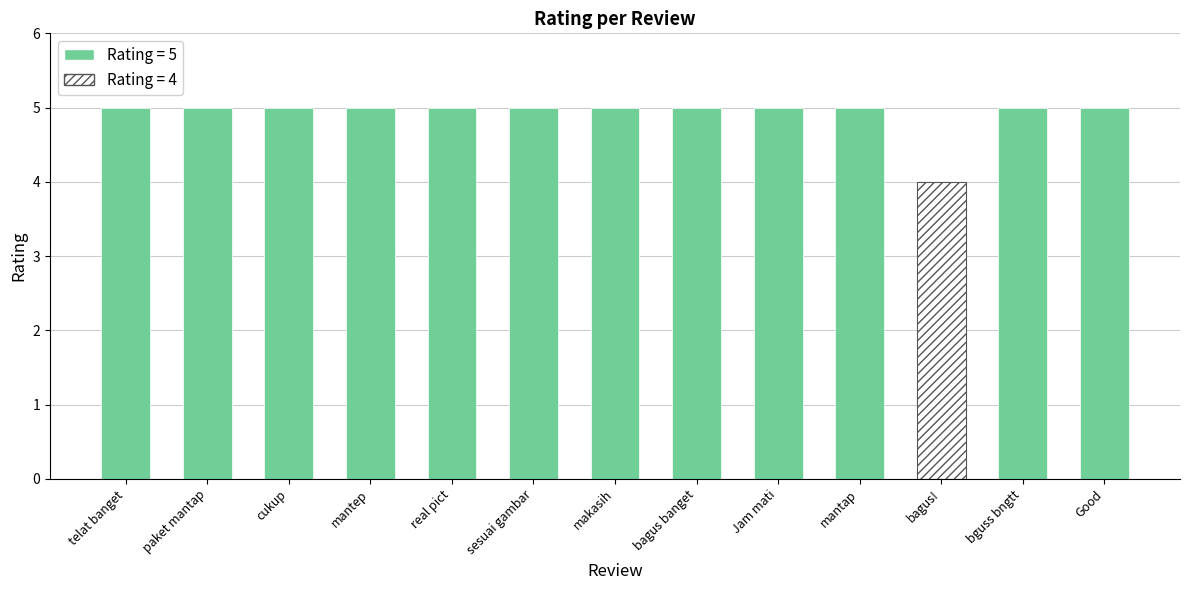

What position from the right is sesuai gambar?

8